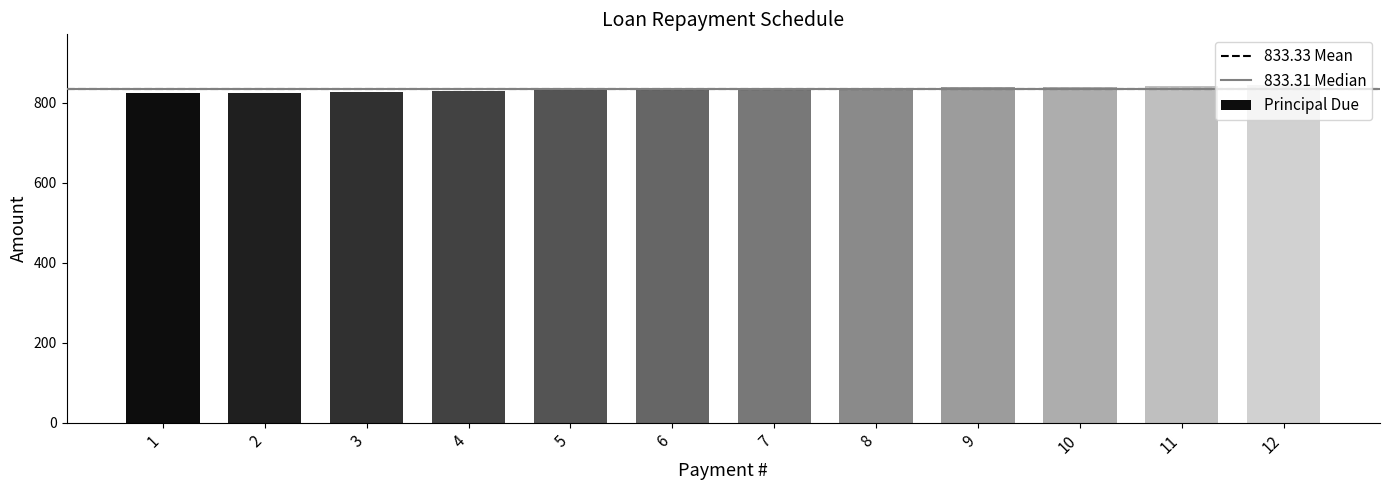

What is the sum of the values at 12 and 8?

1680.1